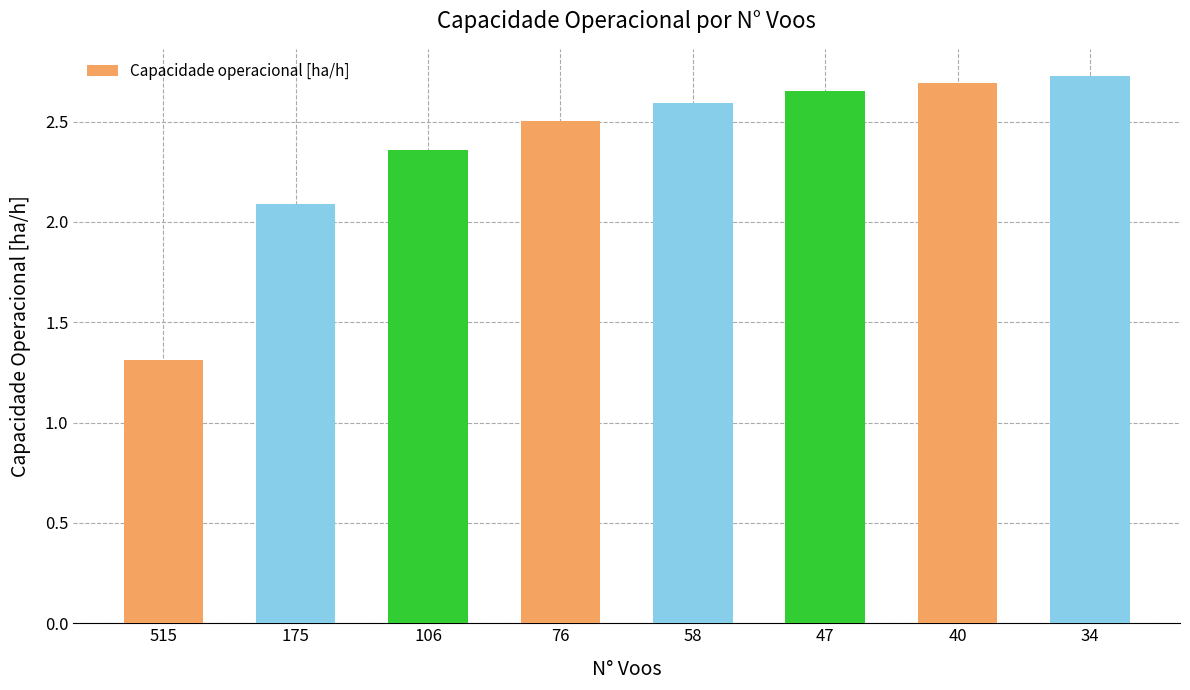

Where does the data first go above 2?

175